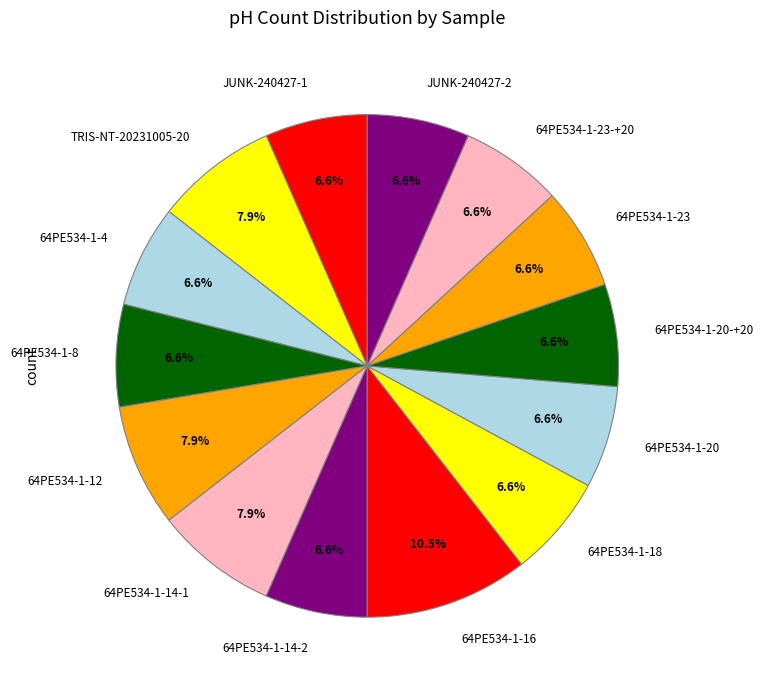

Combined, do 64PE534-1-14-1 and TRIS-NT-20231005-20 account for over 50%?

No